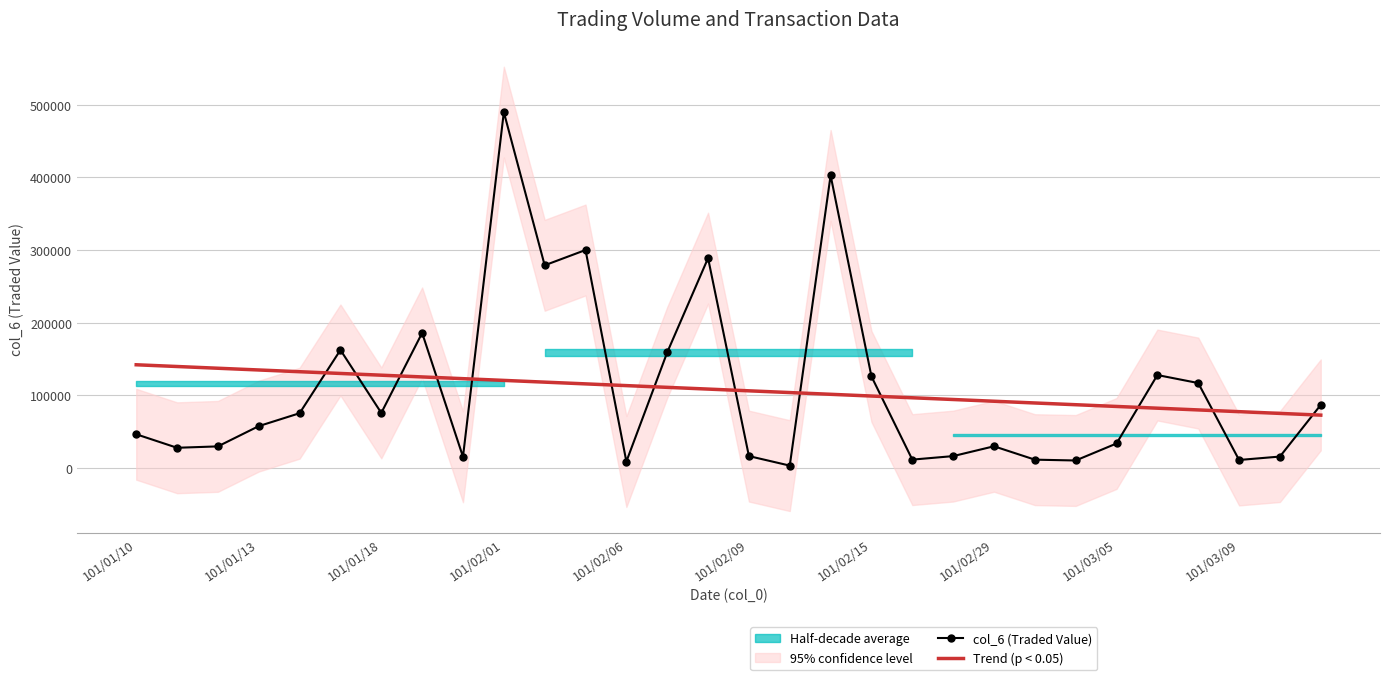

What is the minimum value for Trend (p < 0.05)?

72817.2